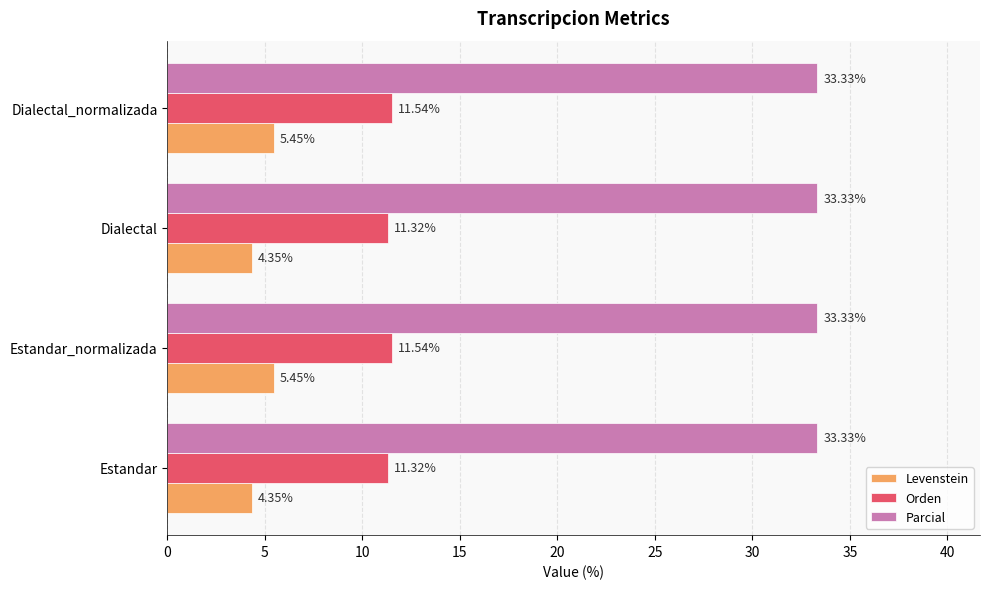

Rank the series at Dialectal_normalizada from highest to lowest value.

Parcial, Orden, Levenstein